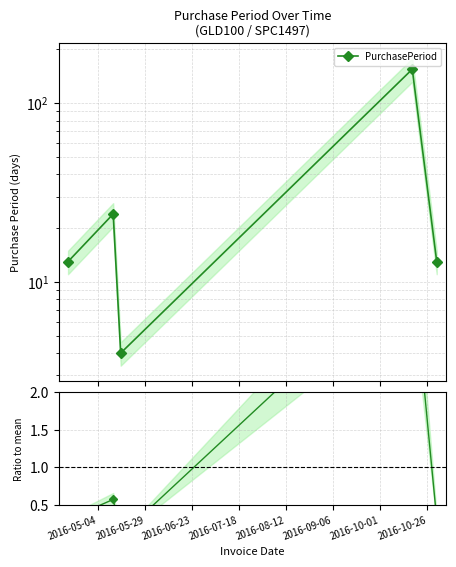

At 2016-05-04, list the series in order from largest to smallest.

PurchasePeriod, Ratio to mean